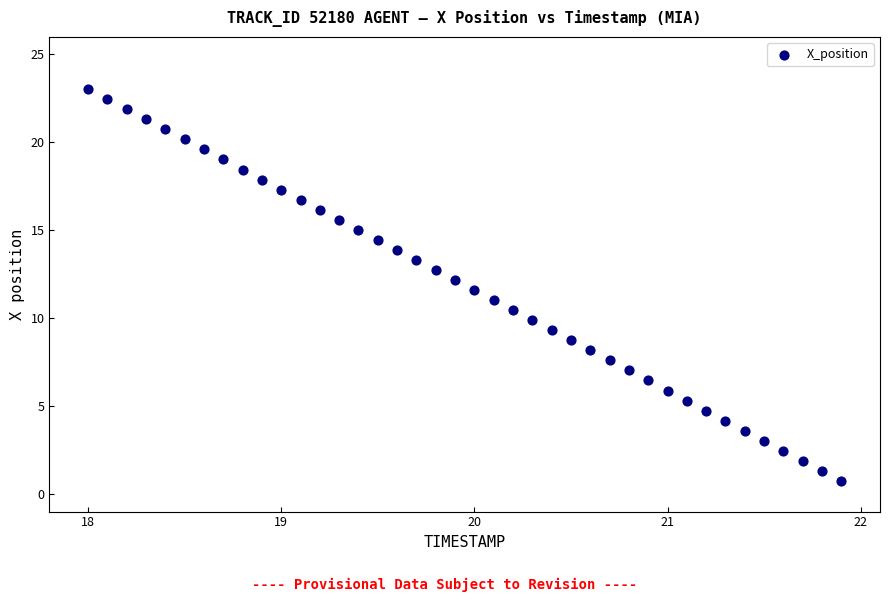

What is the range of X values (max minus min)?

3.9